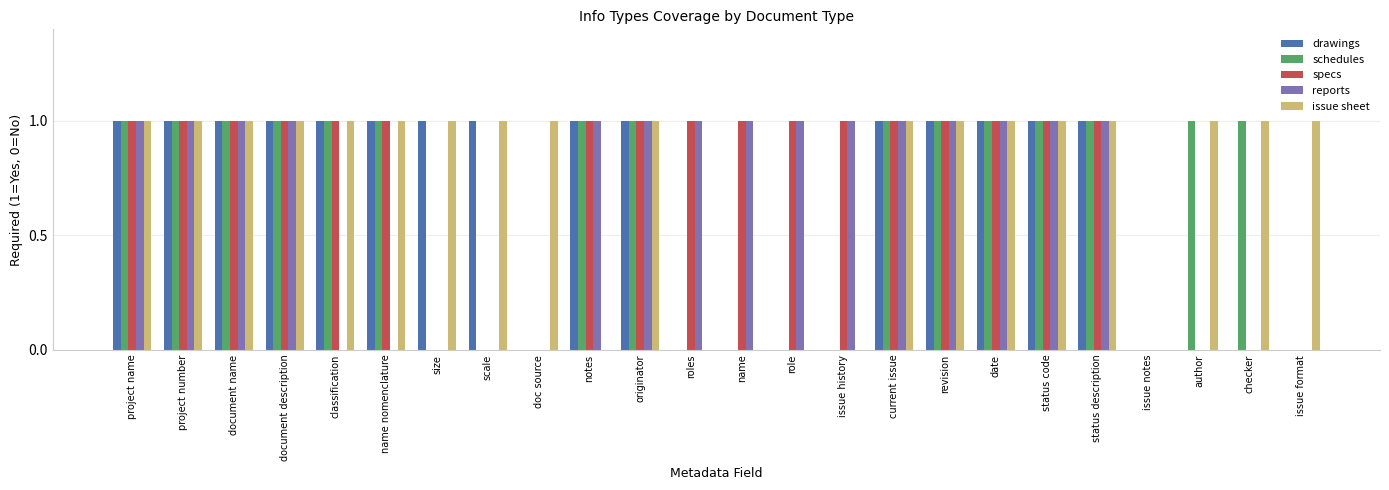

Is it true that schedules equals 0 at revision?

False